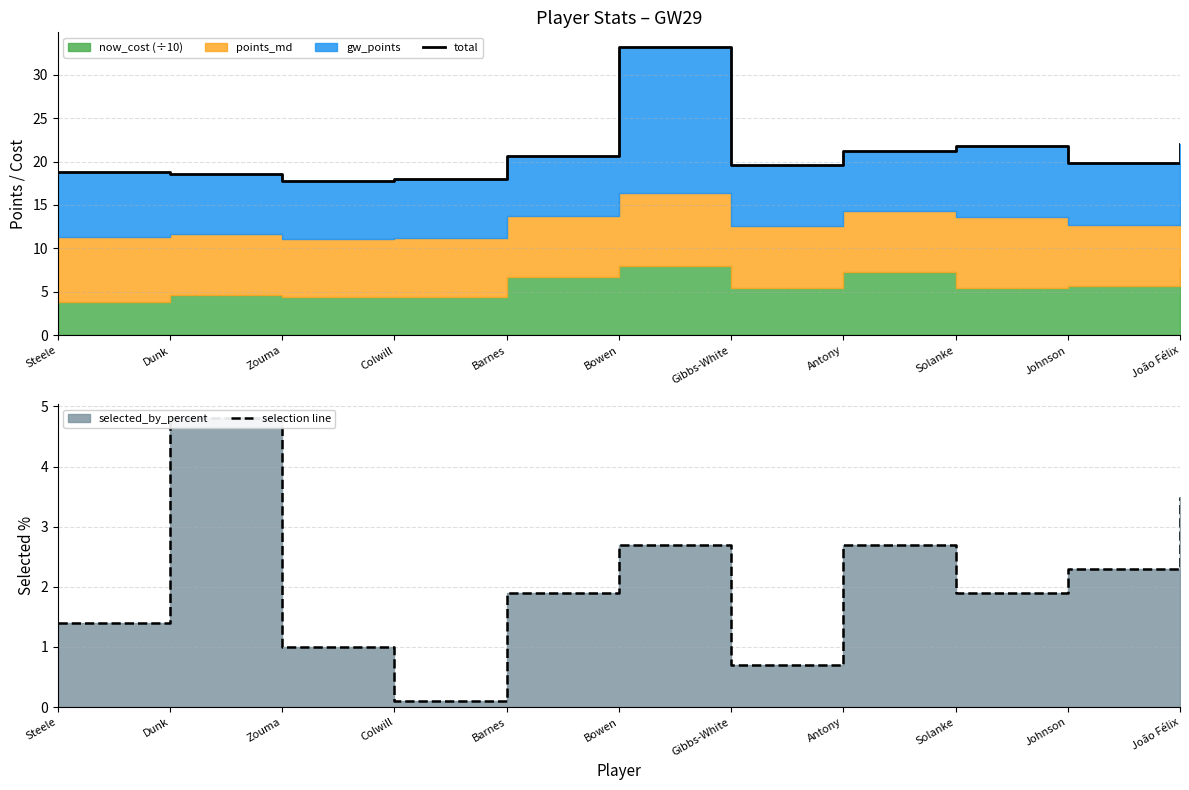

At how many categories does at least one series exceed 8?

11